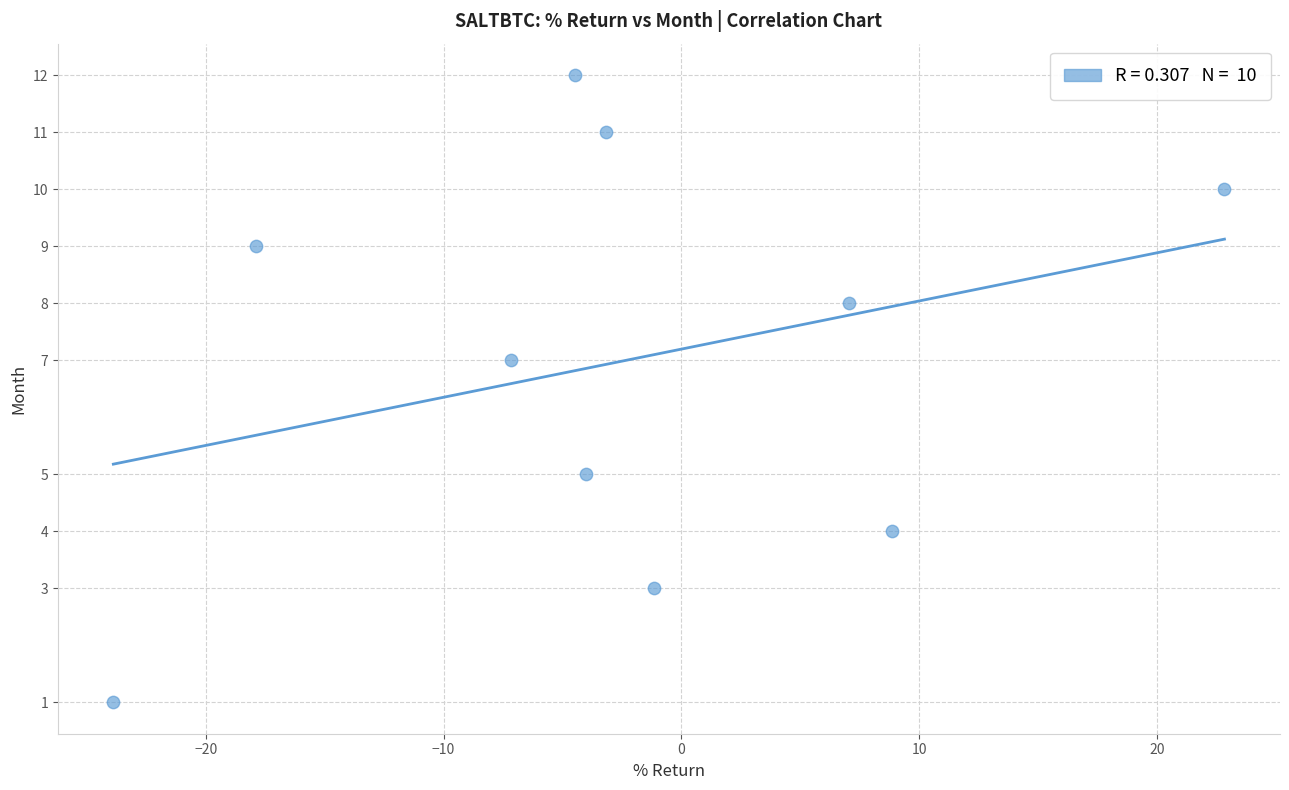

What is the range of Y values (max minus min)?

11